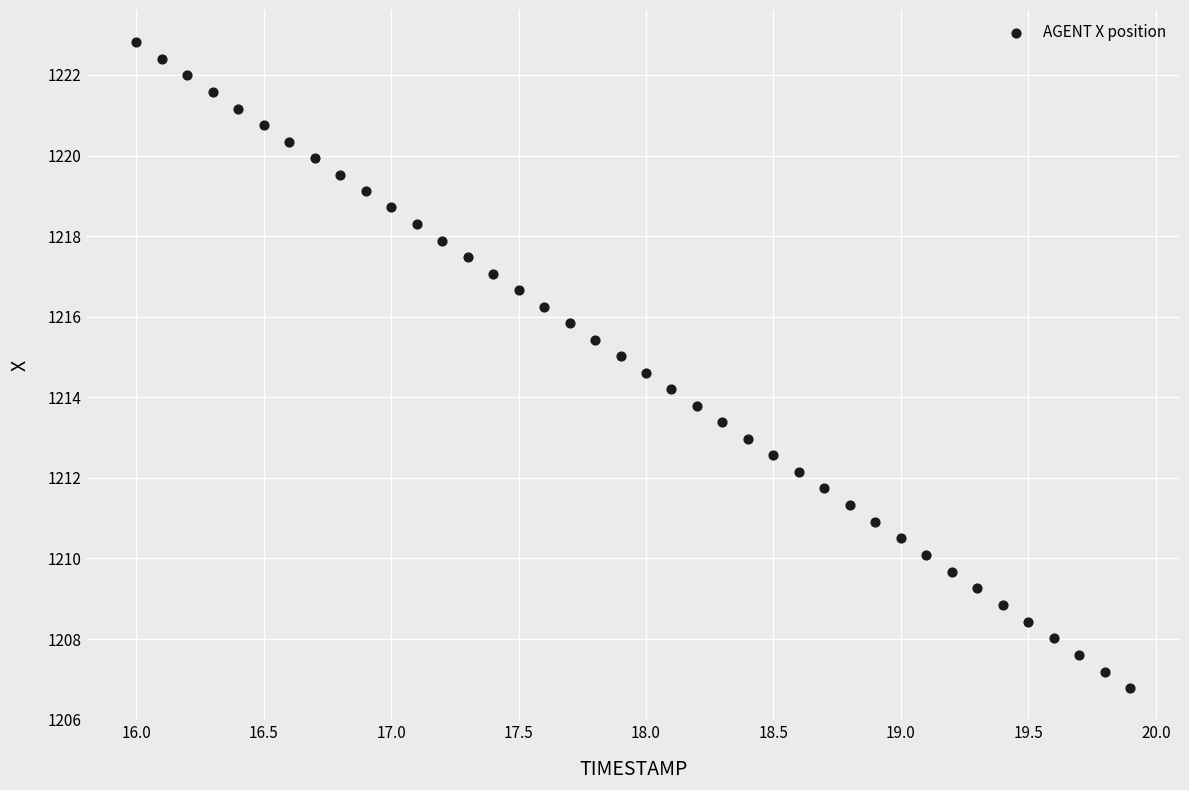

What is the range of Y values (max minus min)?

16.0